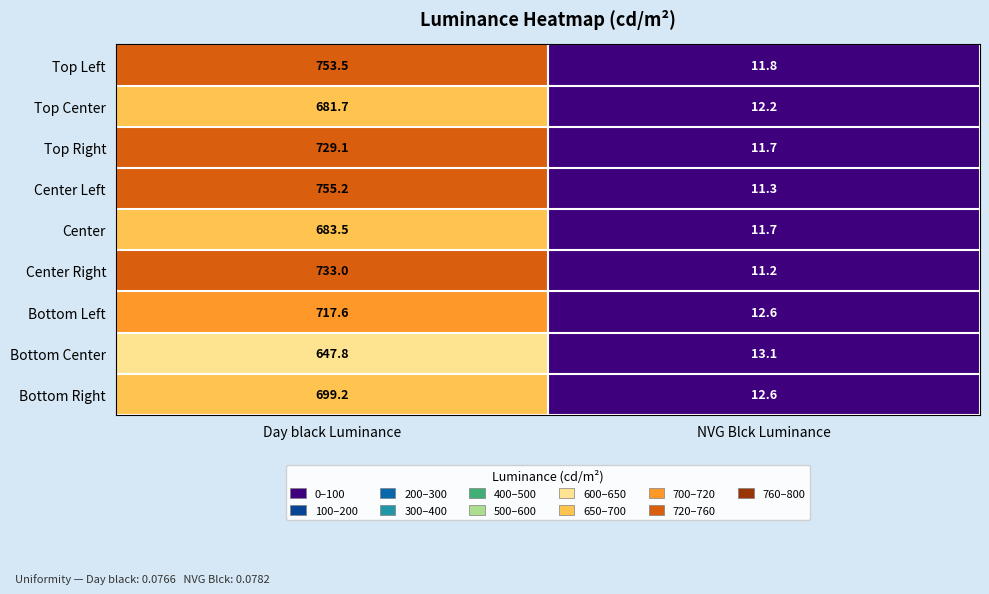

How many series are shown in this chart?

9